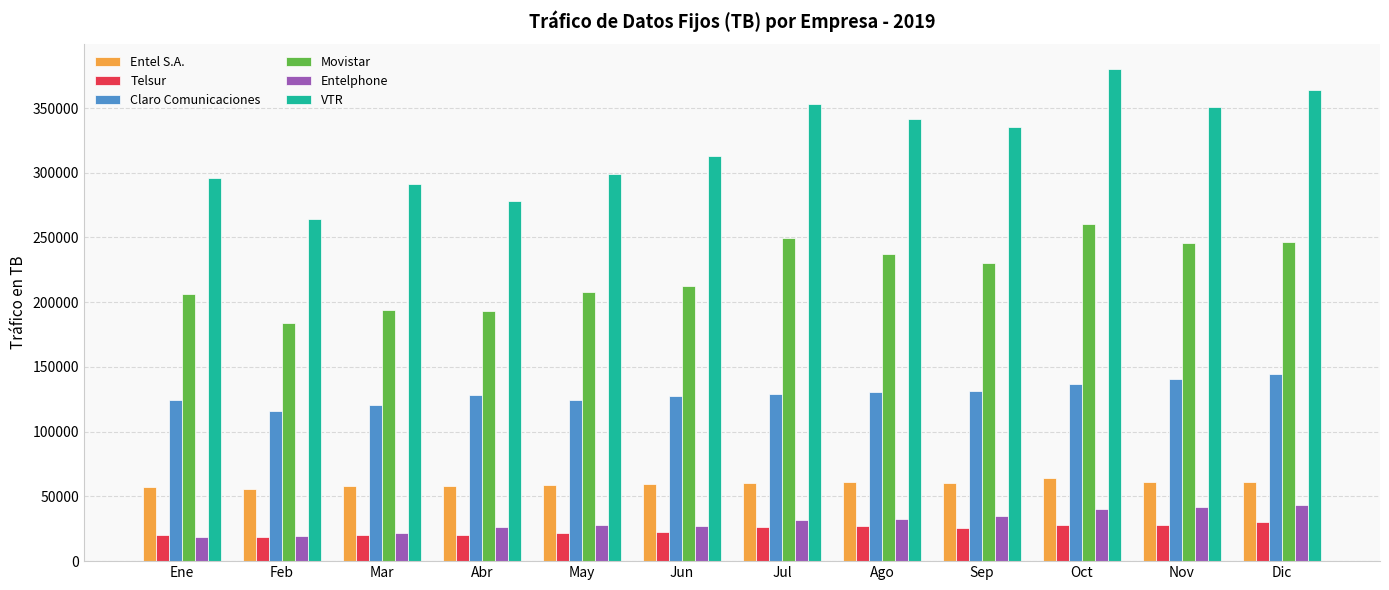

At which category is the sum across all series the highest?

Oct